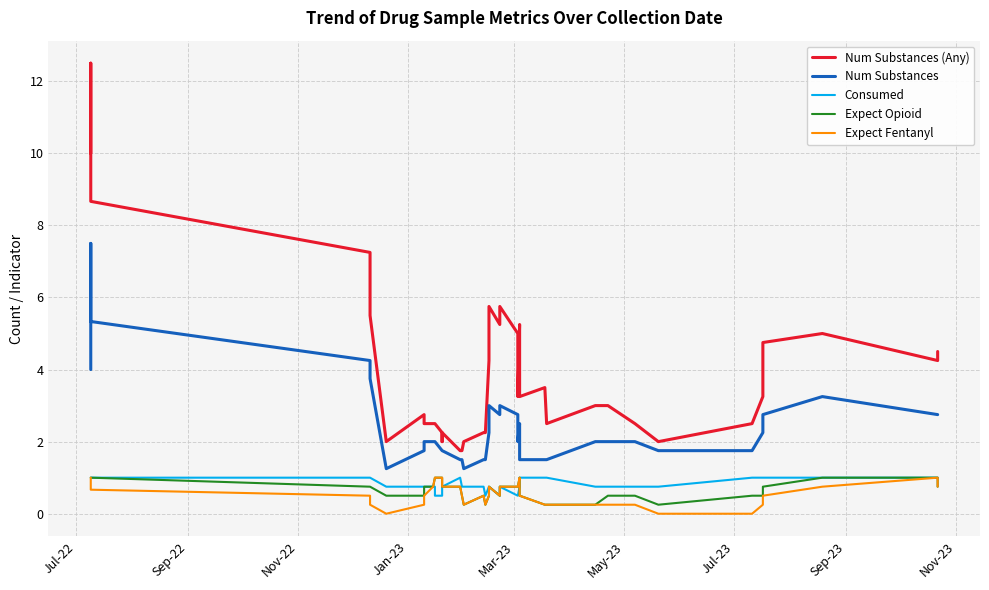

How many interior local peaks does the Num Substances series have?

5